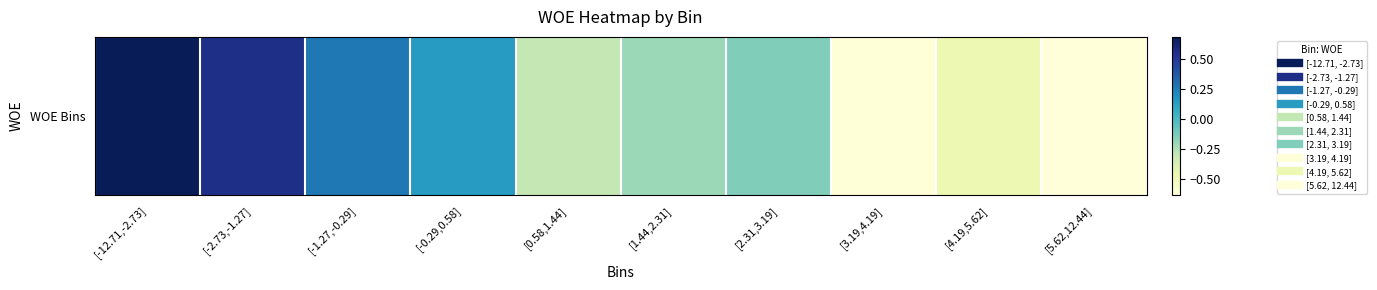

What is the difference between the maximum and minimum values?

1.3